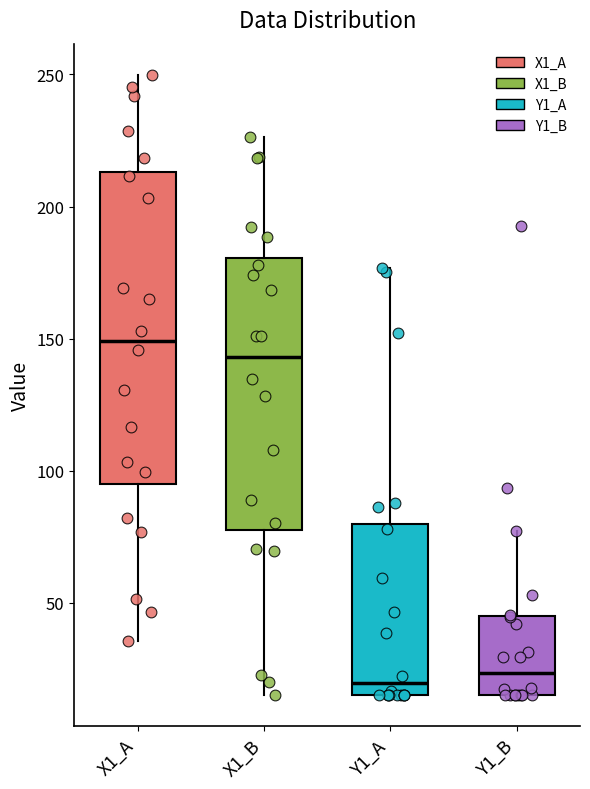

Reading left to right, read every box against the y-axis: the position of its median line, the range the box covers, and the ends of its whiskers. The values are not printed on the chart, so give them approximately, as read against the axis.

X1_A: median 150, box 95 to 215, whiskers 35 to 250
X1_B: median 145, box 80 to 180, whiskers 15 to 225
Y1_A: median 20, box 15 to 80, whiskers 15 to 175
Y1_B: median 25, box 15 to 45, whiskers 15 to 75